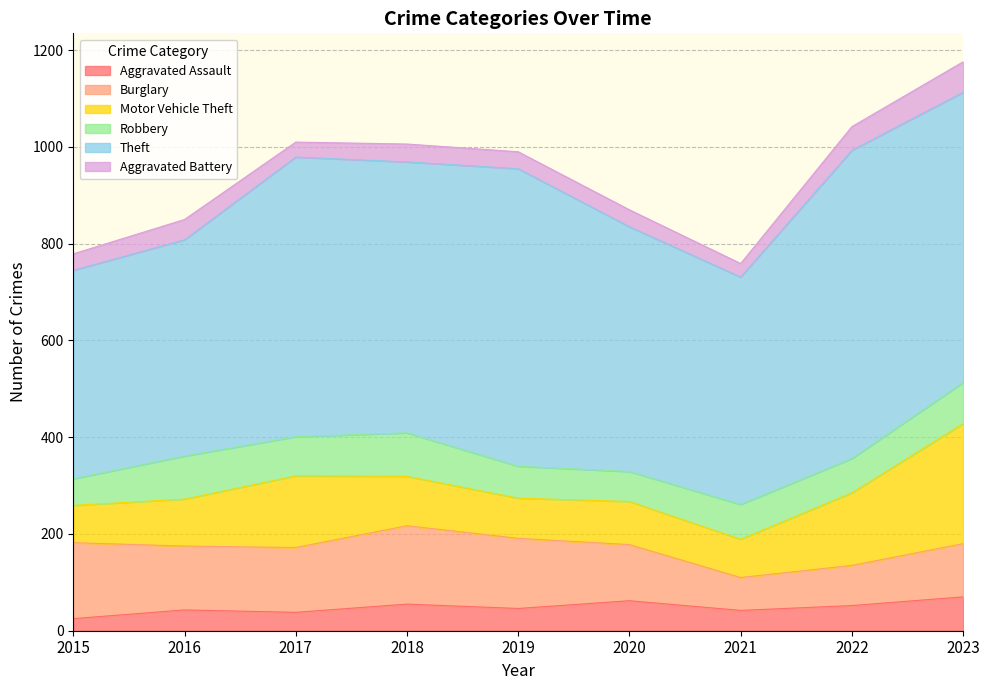

True or false: Motor Vehicle Theft and Aggravated Battery intersect in this chart.

False